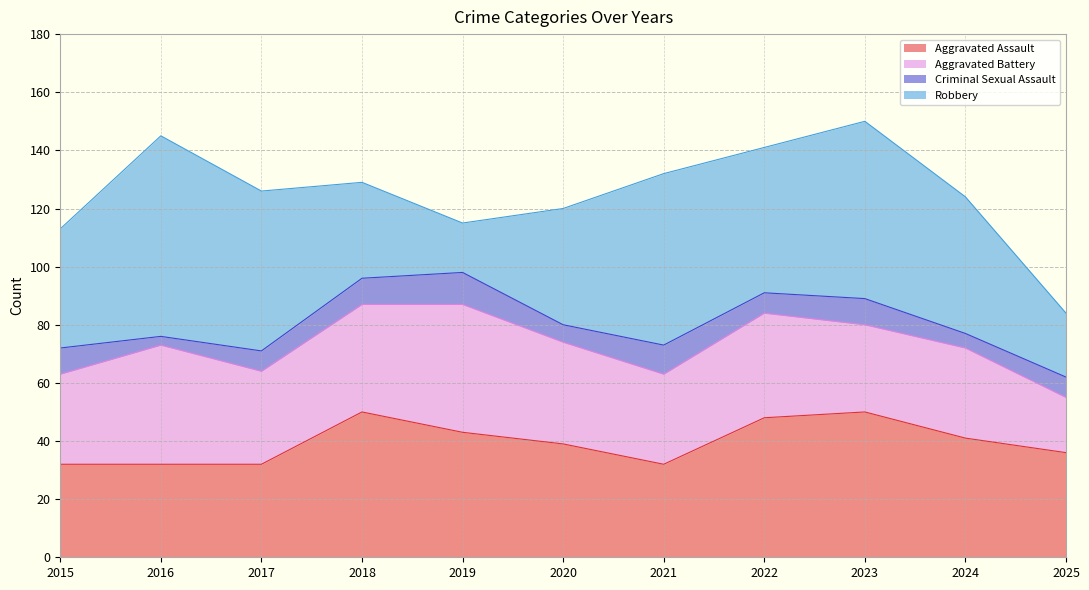

The Robbery series shows 61 at 2023. True or false?

True